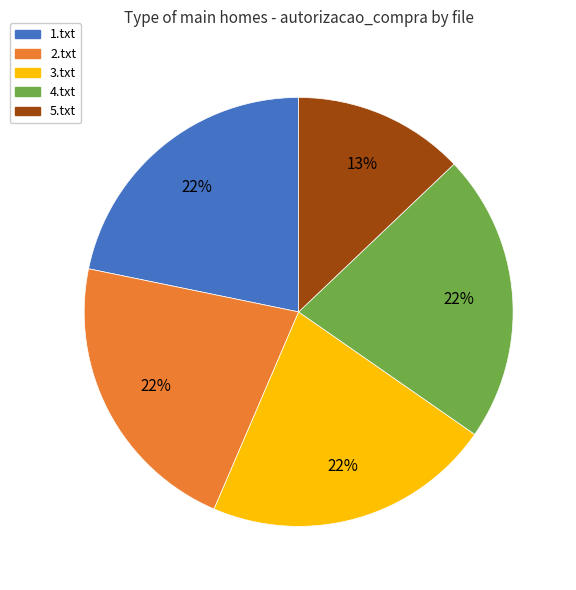

How many segments does this pie chart have?

5